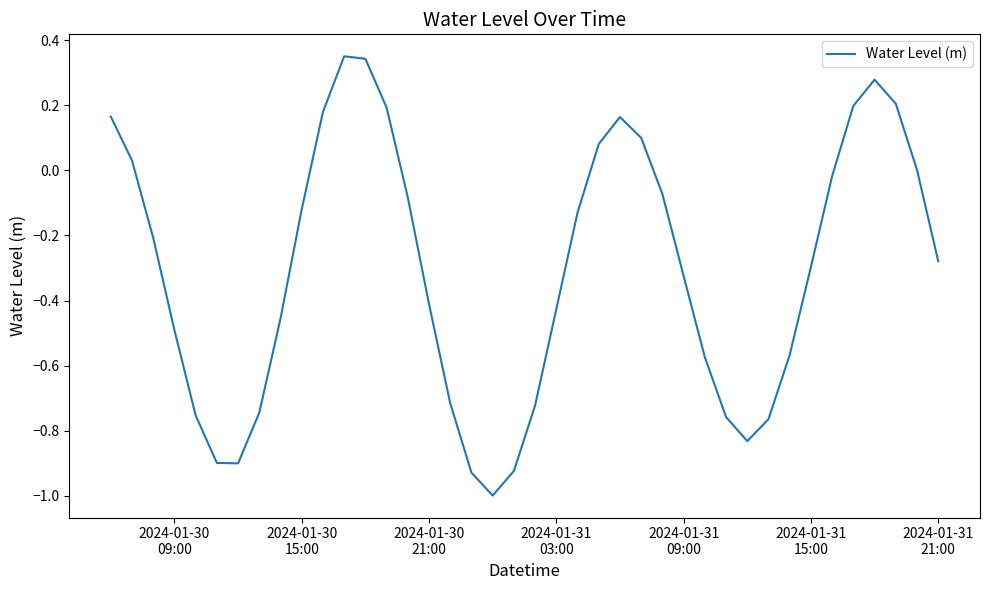

What is the minimum value shown in the chart?

-1.0